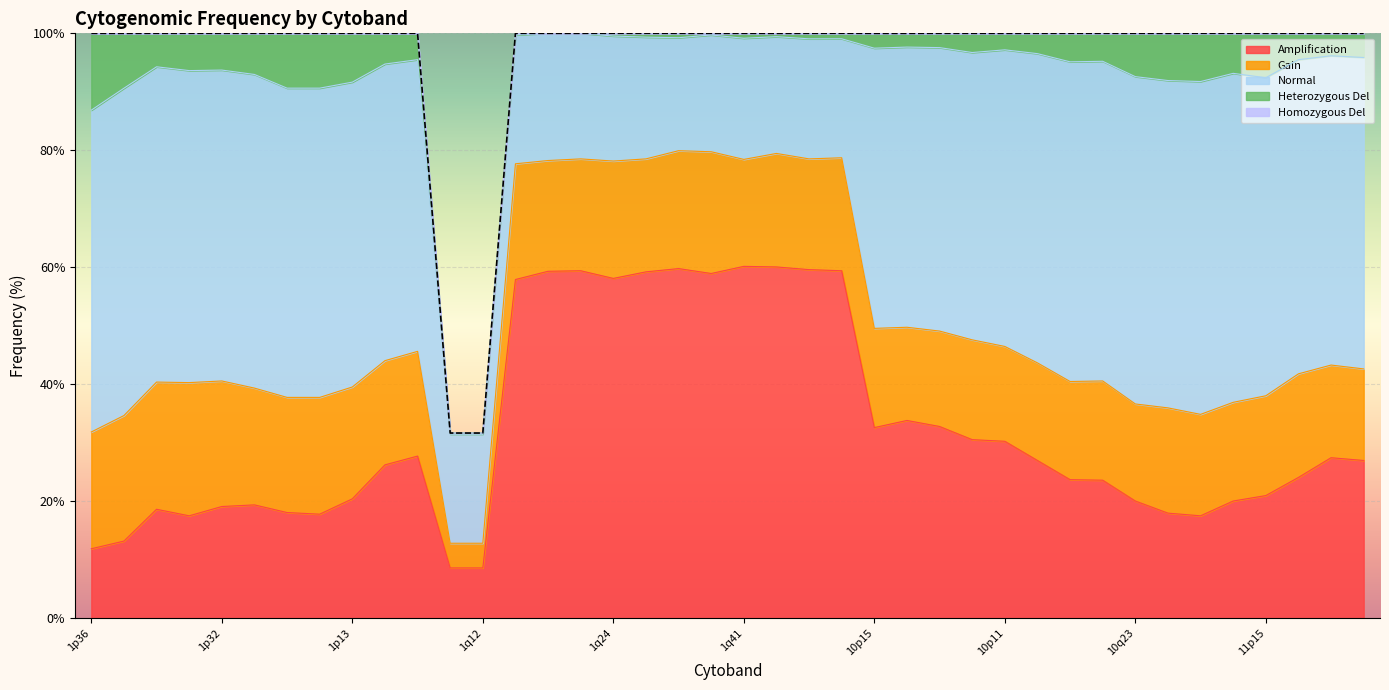

Which series has the widest spread of values?

freq_amp